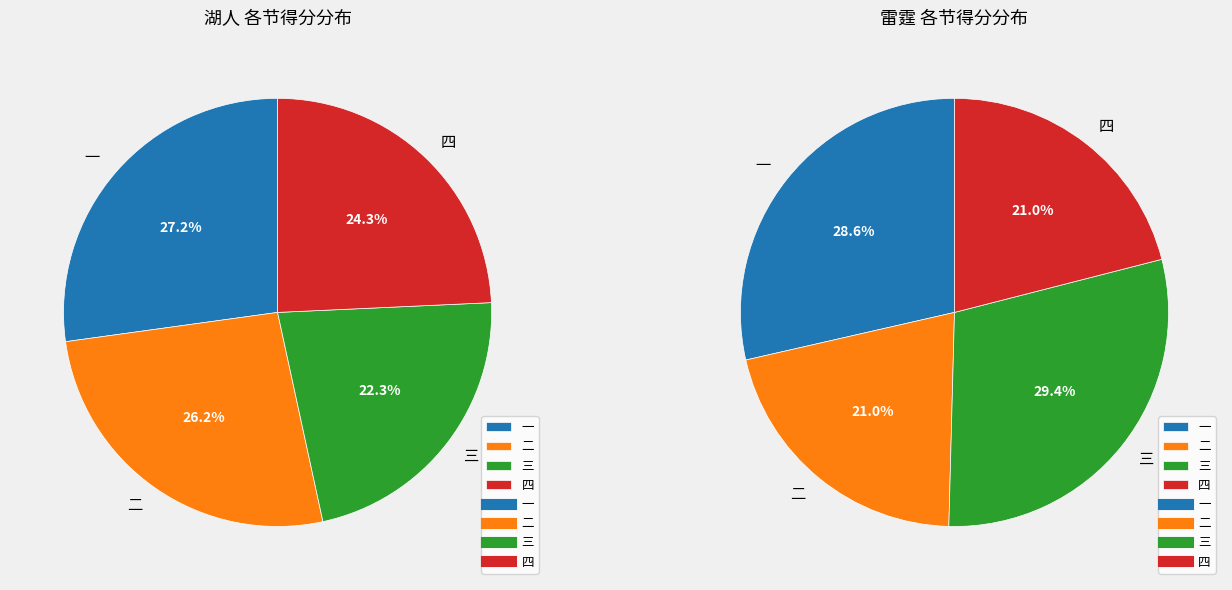

Count the number of slices in the pie.

4